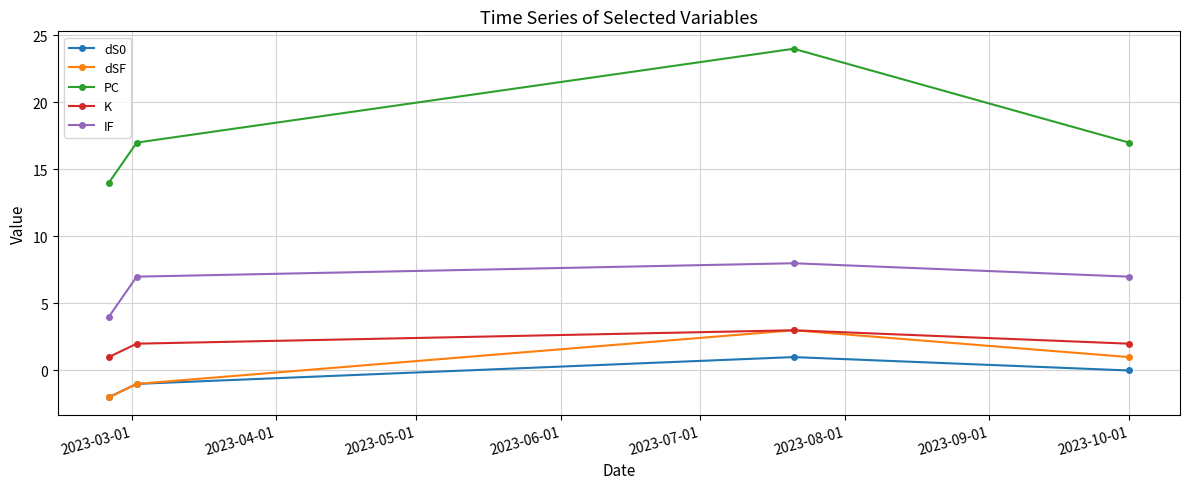

True or false: PC has more than 1 points higher than both neighbors.

False